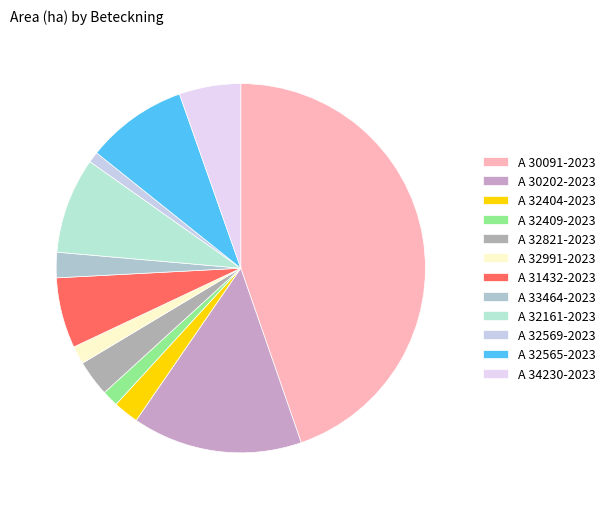

True or false: A 30202-2023 accounts for 2% of the total.

False